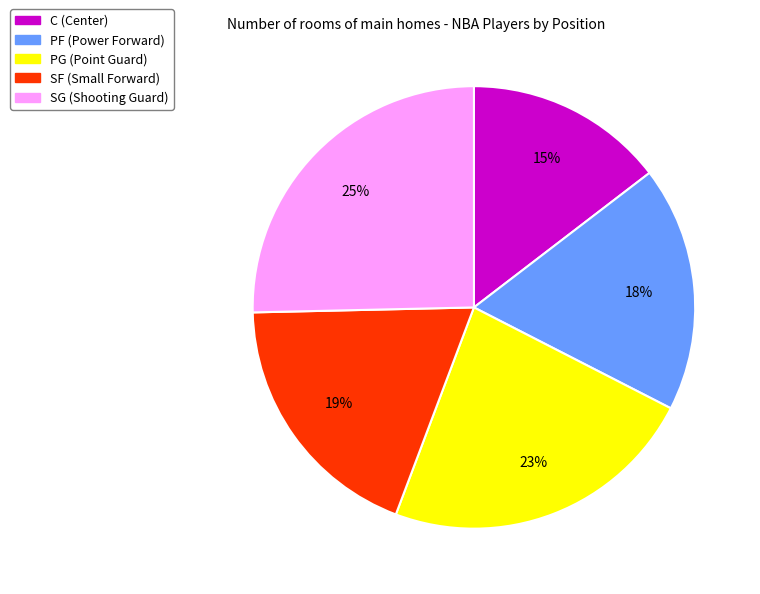

To the nearest percent, what percentage of the pie is SF?

19%